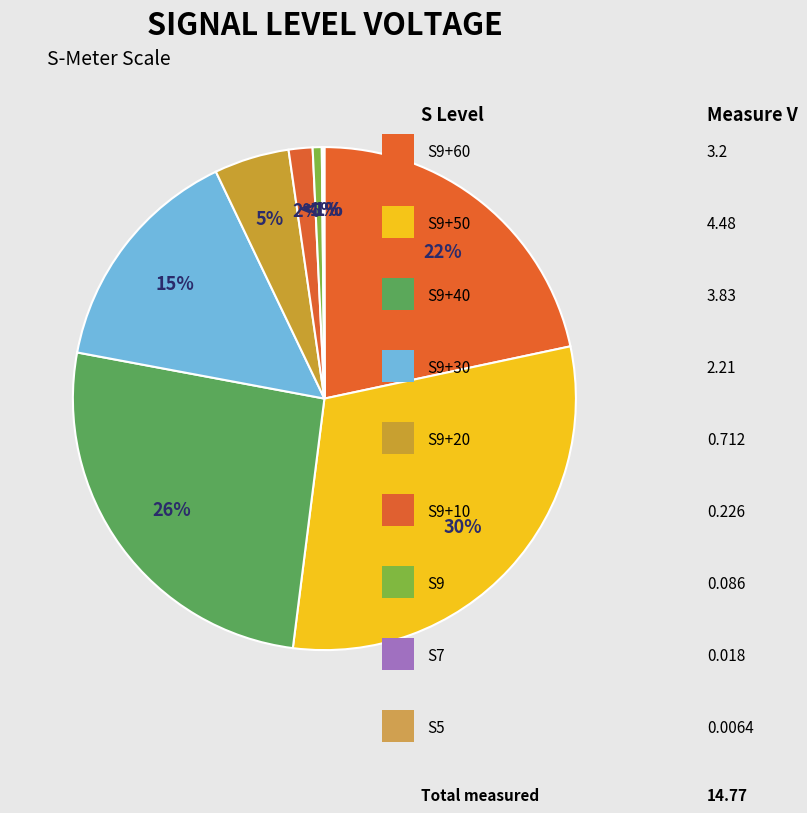

Is there any slice that represents more than half of the pie?

No